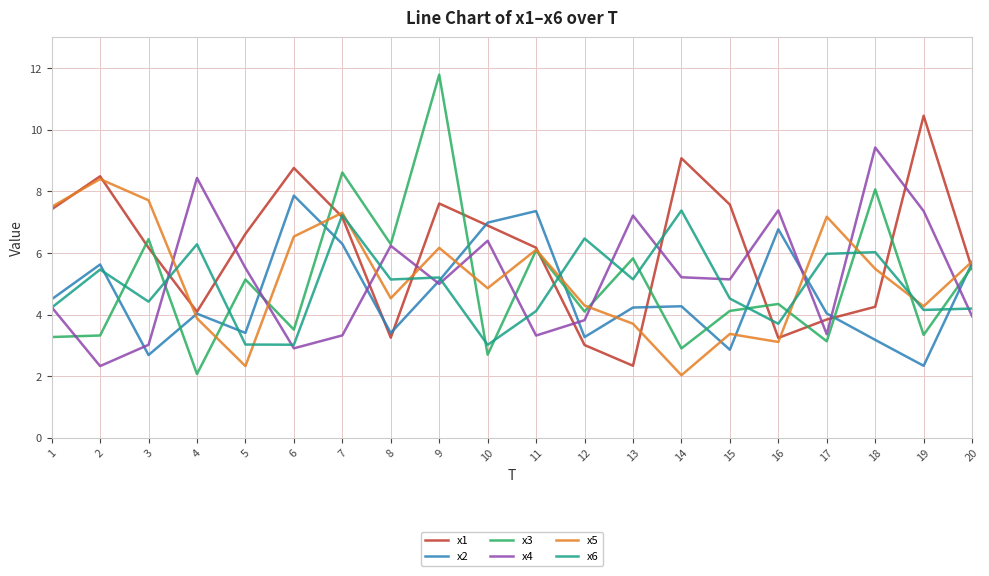

What are all the series names shown in the legend?

x1, x2, x3, x4, x5, x6